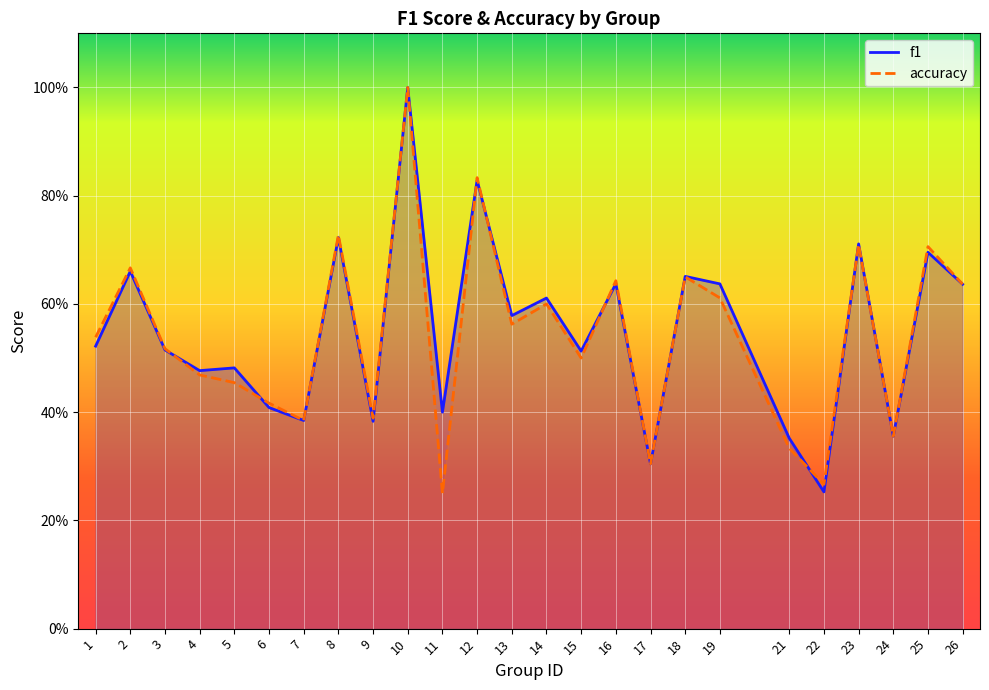

True or false: f1 and accuracy cross at least once.

True